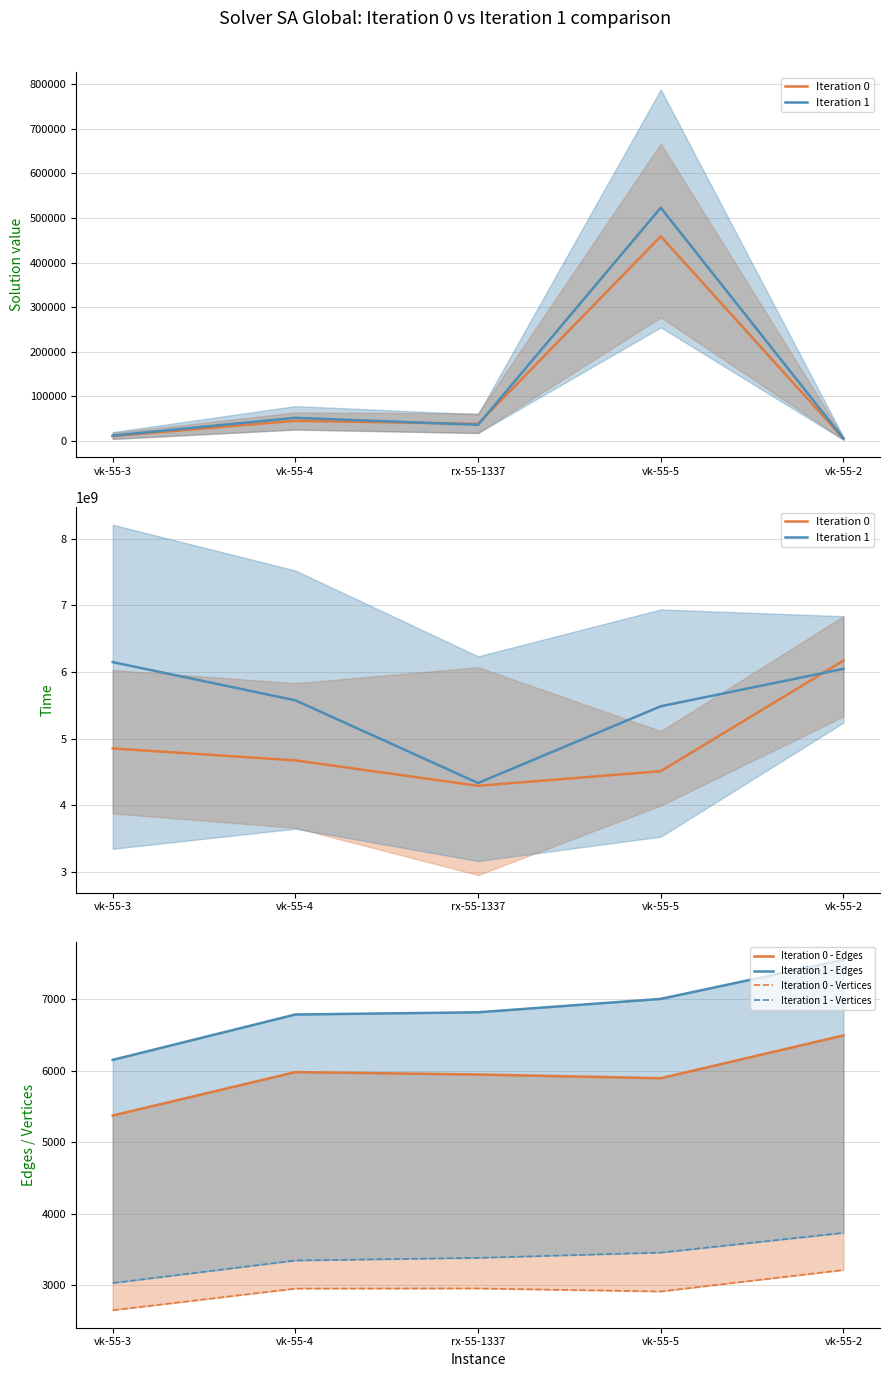

What is the difference between the second highest and minimum values in the Iteration 0 series?

560895051.8